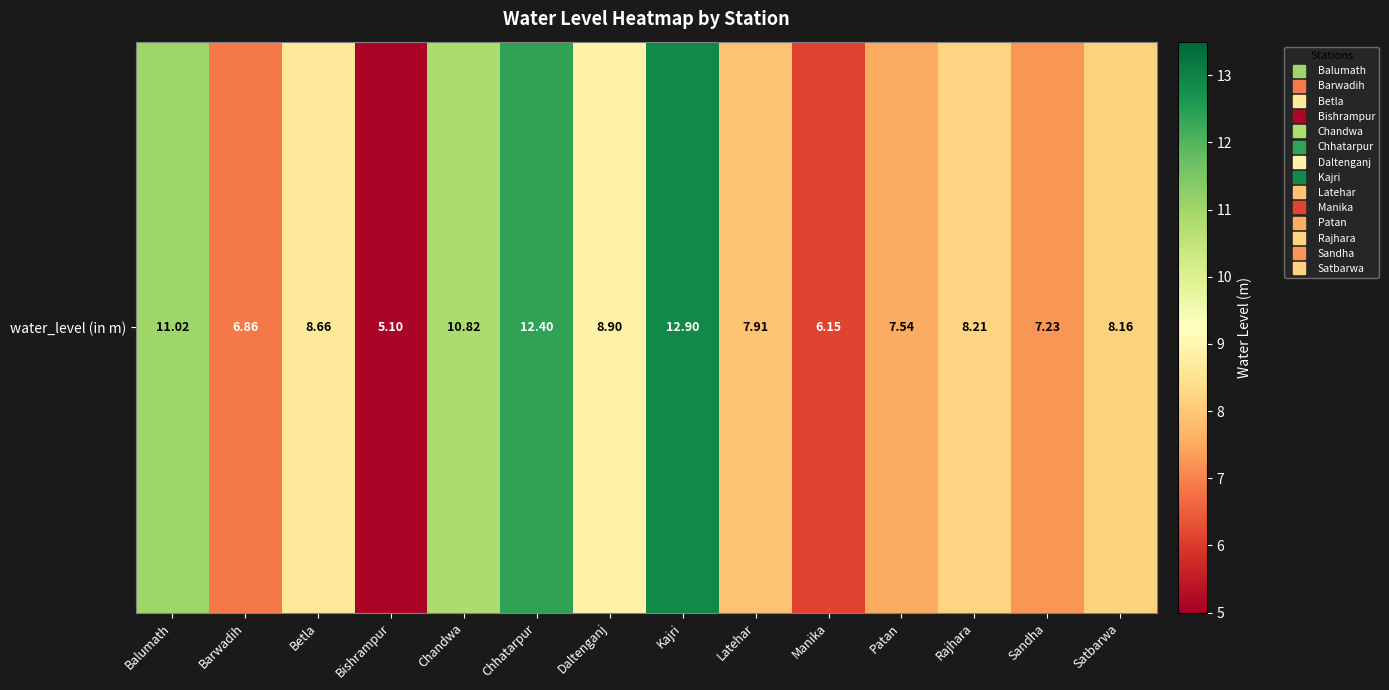

Reading left to right, what are all the values shown in this chart?

11.0	6.9	8.7	5.1	10.8	12.4	8.9	12.9	7.9	6.2	7.5	8.2	7.2	8.2